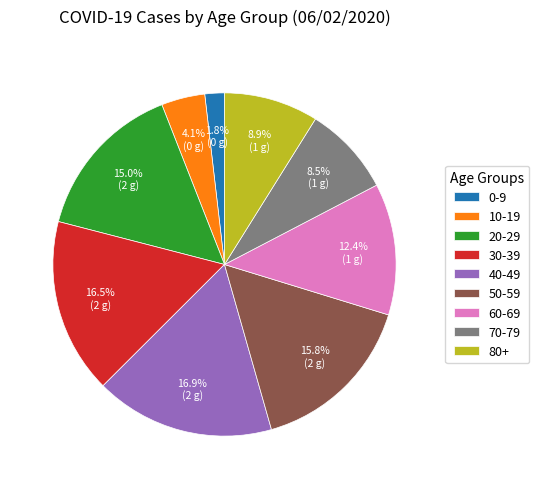

Which category has the smallest portion of the pie?

0-9